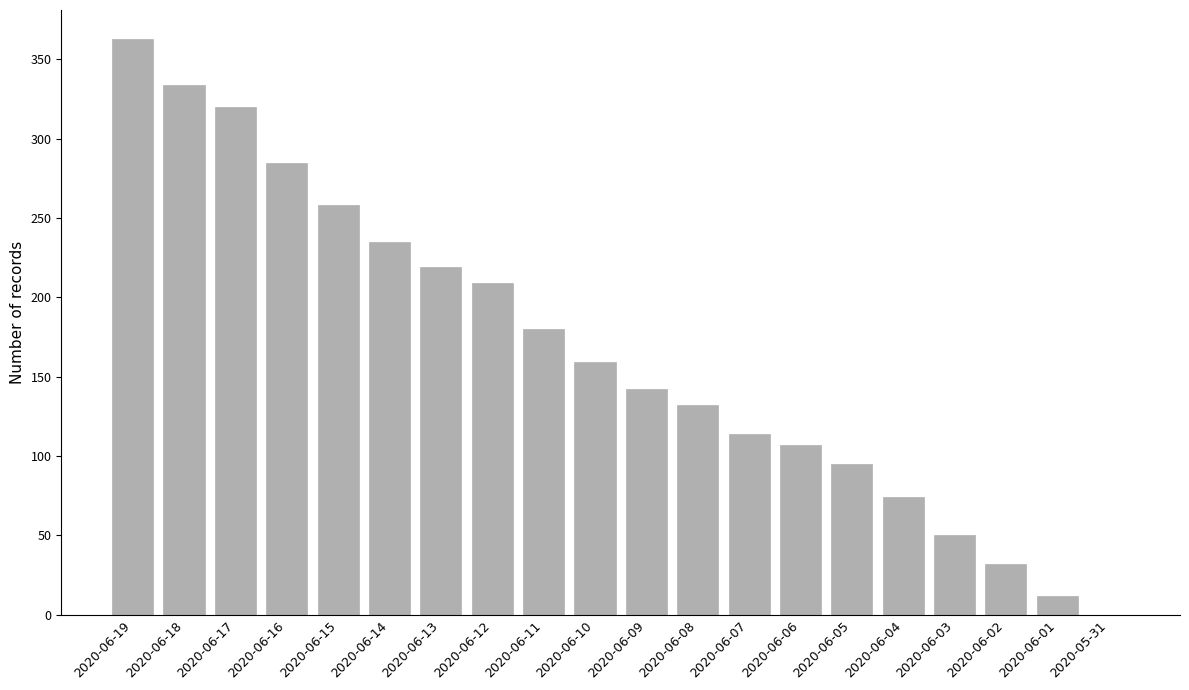

What value does the data have at 2020-06-08?

132